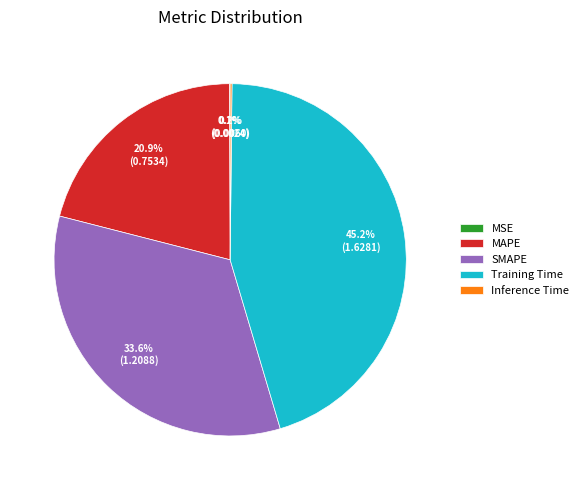

Does MAPE account for over 50% of the chart?

No